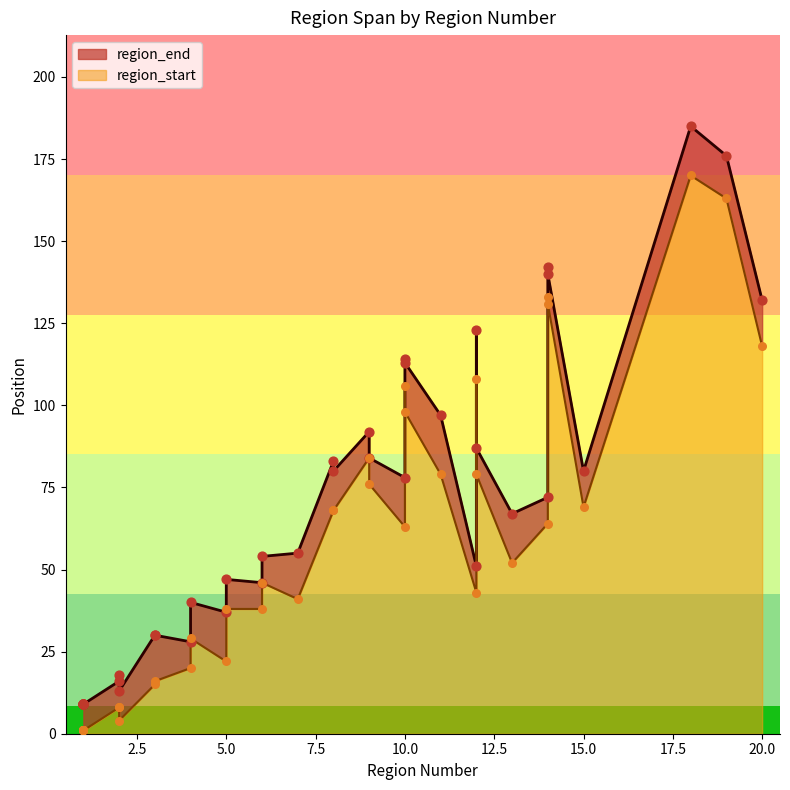

Which series has the largest total across all categories?

region_end